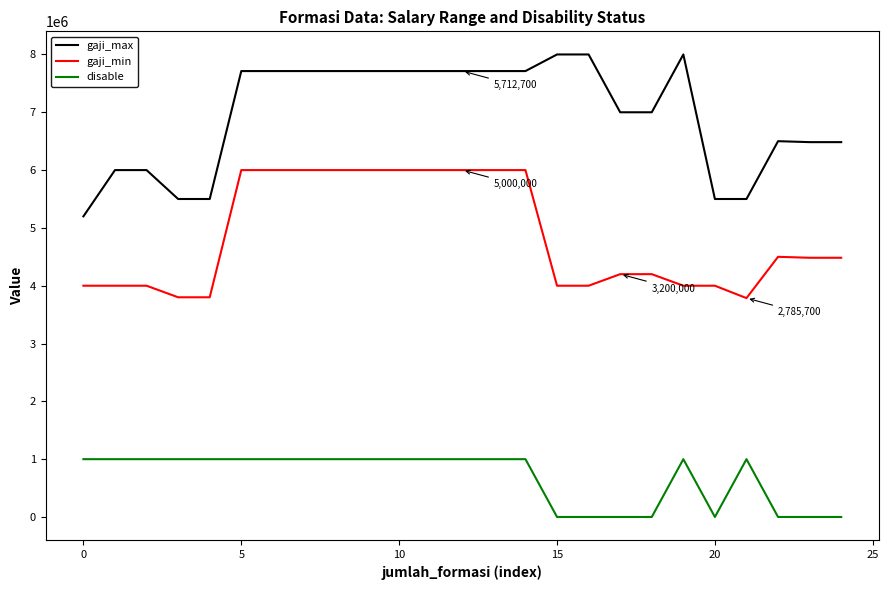

Which series has the largest total across all categories?

gaji_max